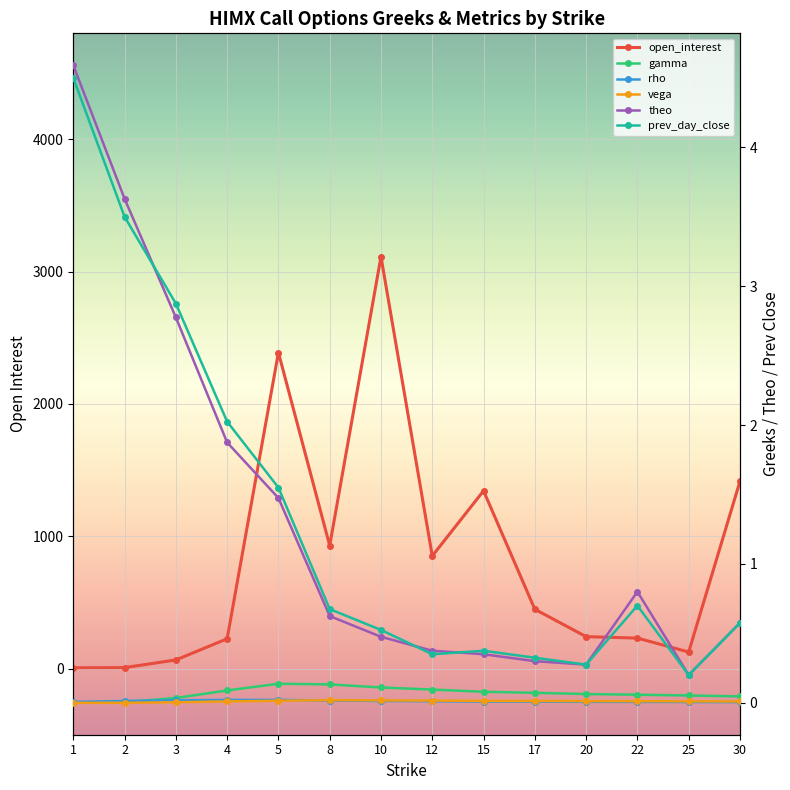

True or false: open_interest and theo intersect in this chart.

False